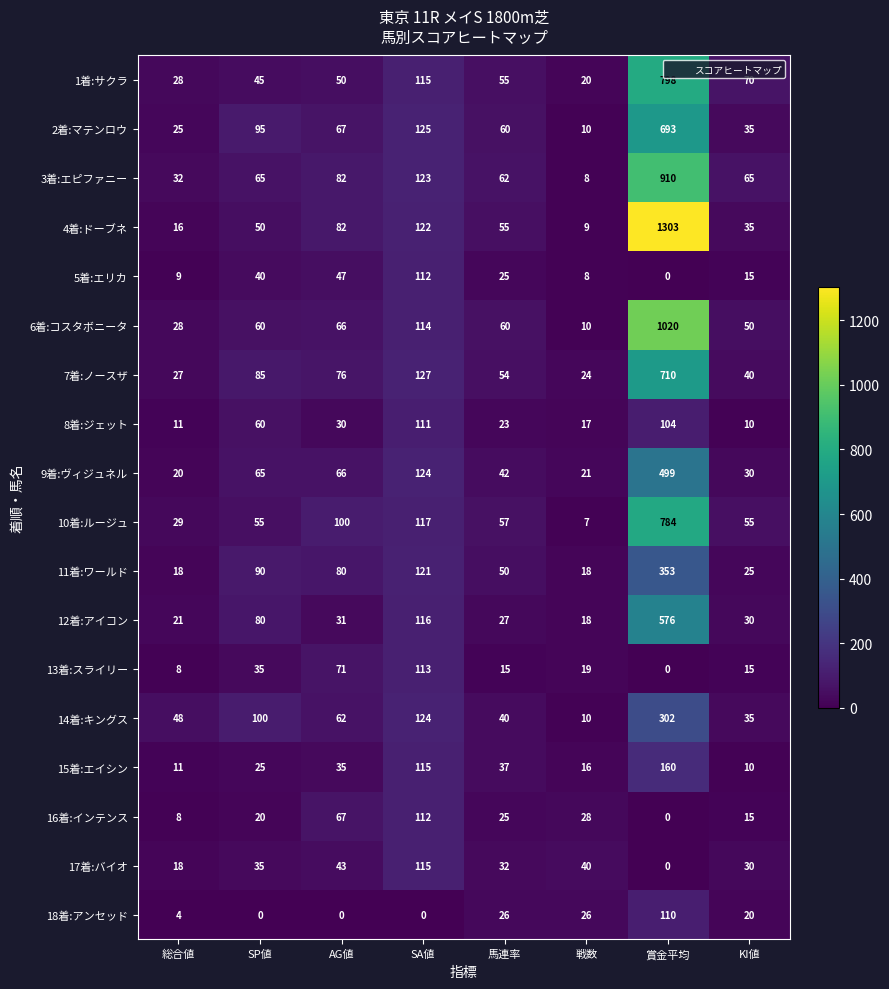

What value does the 11着:ワールド series have at 賞金平均?

353